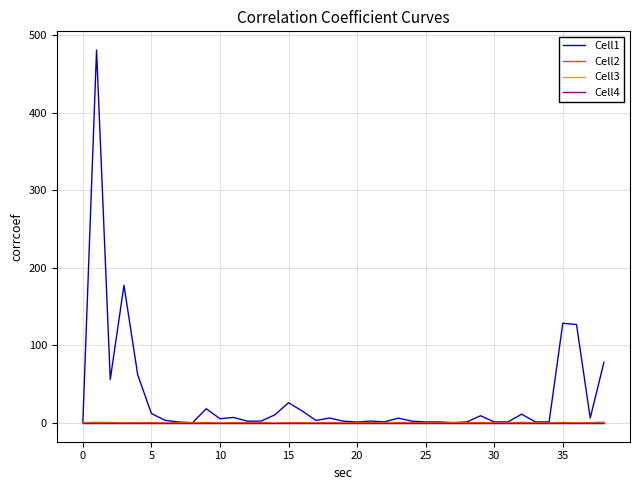

Does the chart have visible grid lines?

Yes